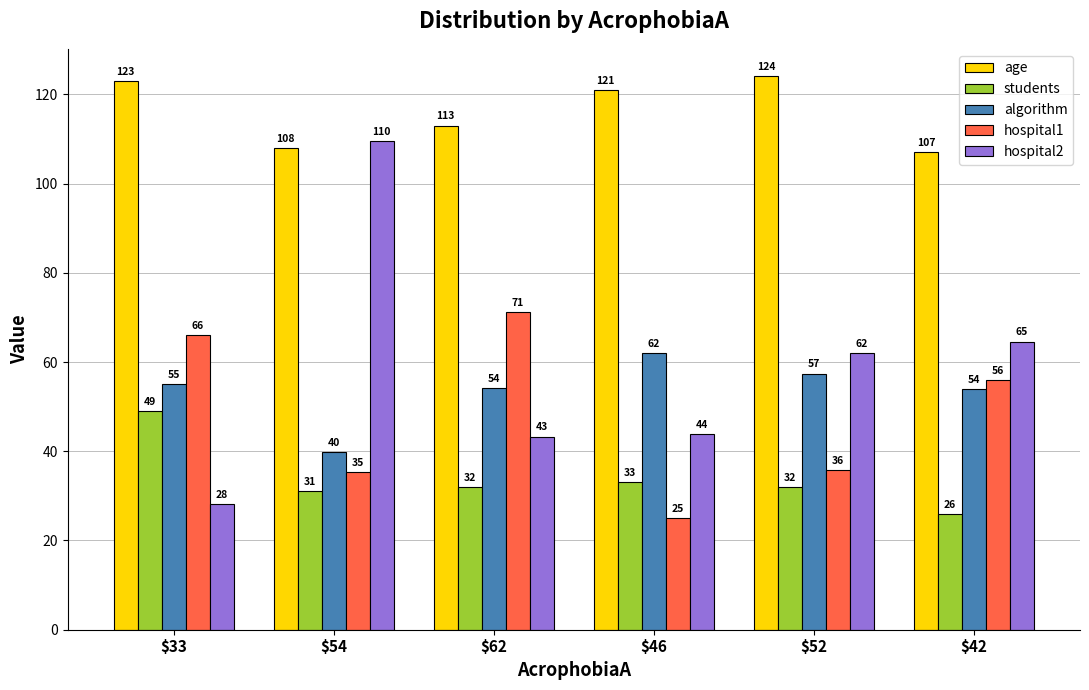

How many data points in hospital2 are above 62?

3